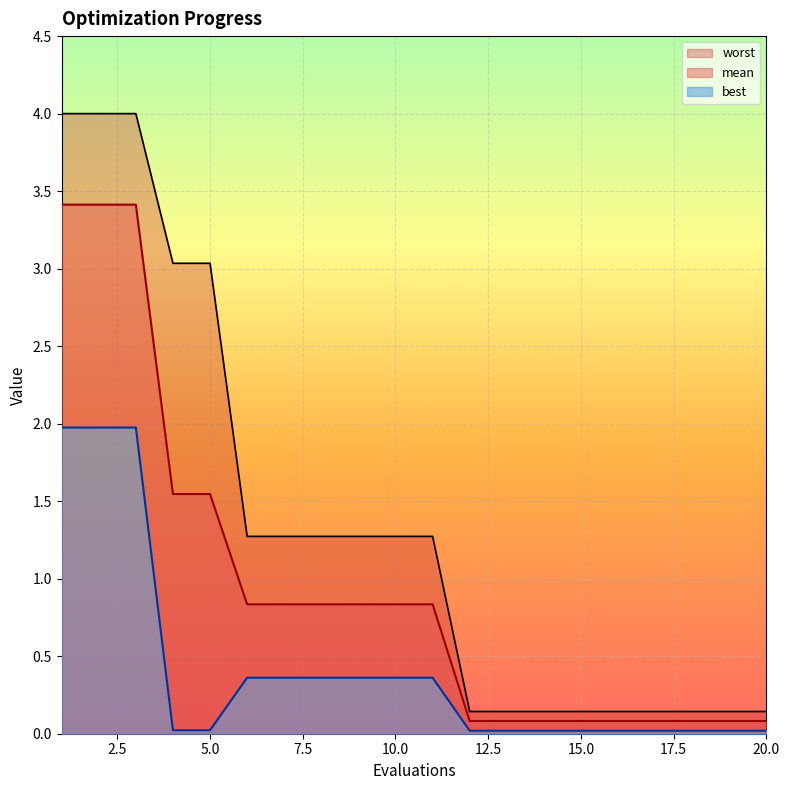

At 18, list the series in order from smallest to largest.

best, mean, worst